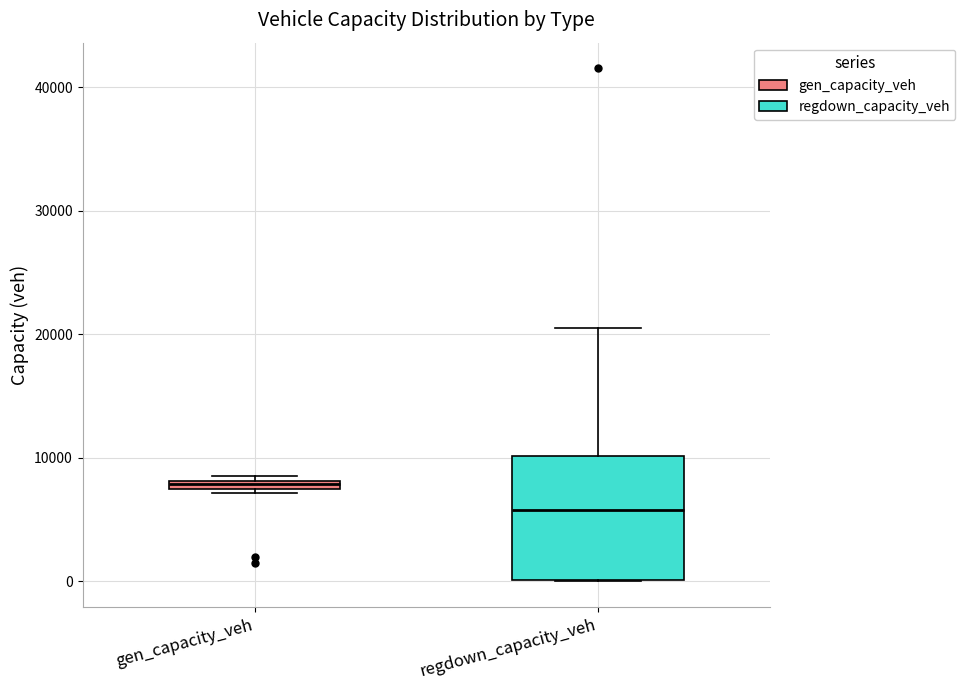

Where is the lower edge of the box for regdown_capacity_veh on the y-axis? The values are not printed on the chart, so give them approximately, as read against the axis.

0